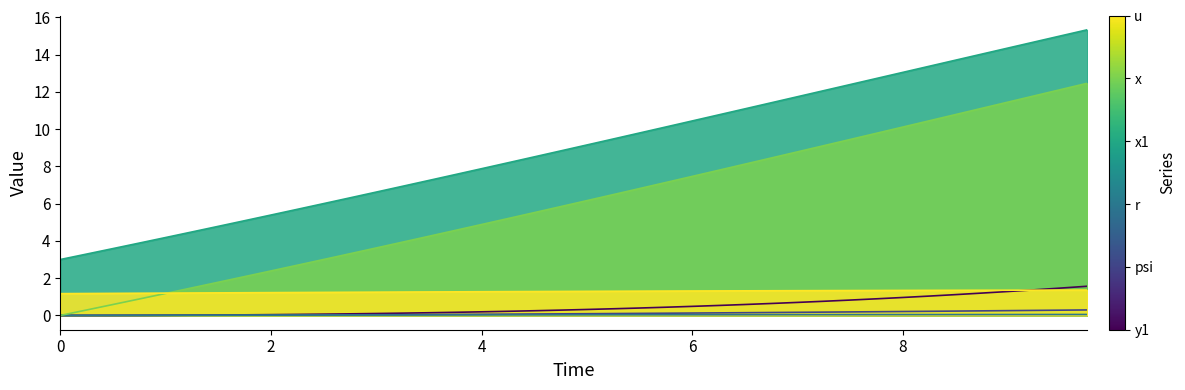

Reading left to right, what are all the values shown in this chart?

u: 1.2	1.2	1.2	1.2	1.2	1.2	1.2	1.2	1.2	1.2	1.2	1.2	1.2	1.3	1.3	1.3	1.3	1.3	1.3	1.3	1.3	1.3	1.3	1.3	1.3	1.3	1.3	1.3	1.3	1.3	1.3	1.3	1.3	1.3	1.3	1.4	1.4	1.4	1.4	1.4
r: 0.0	0.0	0.0	0.0	0.0	0.0	0.0	0.0	0.0	0.0	0.0	0.0	0.0	0.0	0.0	0.0	0.0	0.0	0.0	0.0	0.0	0.0	0.0	0.0	0.0	0.0	0.0	0.0	0.0	0.0	0.0	0.0	0.0	0.0	0.0	0.0	0.0	0.1	0.1	0.1
x: 0.0	0.3	0.6	0.9	1.2	1.5	1.8	2.1	2.4	2.7	3.0	3.3	3.6	3.9	4.2	4.6	4.9	5.2	5.5	5.8	6.2	6.5	6.8	7.1	7.5	7.8	8.1	8.4	8.8	9.1	9.4	9.8	10.1	10.4	10.8	11.1	11.5	11.8	12.1	12.5
x1: 3.0	3.3	3.6	3.9	4.2	4.5	4.8	5.1	5.4	5.7	6.0	6.3	6.6	6.9	7.2	7.6	7.9	8.2	8.5	8.8	9.1	9.5	9.8	10.1	10.4	10.8	11.1	11.4	11.7	12.1	12.4	12.7	13.0	13.4	13.7	14.0	14.4	14.7	15.0	15.3
psi: 0.0	0.0	0.0	0.0	0.0	0.0	0.0	0.0	0.0	0.0	0.0	0.0	0.0	0.0	0.0	0.1	0.1	0.1	0.1	0.1	0.1	0.1	0.1	0.1	0.1	0.1	0.1	0.2	0.2	0.2	0.2	0.2	0.2	0.2	0.2	0.2	0.3	0.3	0.3	0.3
y1: 0.0	0.0	0.0	0.0	0.0	0.0	0.0	0.0	0.0	0.1	0.1	0.1	0.1	0.1	0.1	0.2	0.2	0.2	0.3	0.3	0.3	0.4	0.4	0.4	0.5	0.5	0.6	0.6	0.7	0.8	0.8	0.9	1.0	1.0	1.1	1.2	1.3	1.4	1.5	1.6